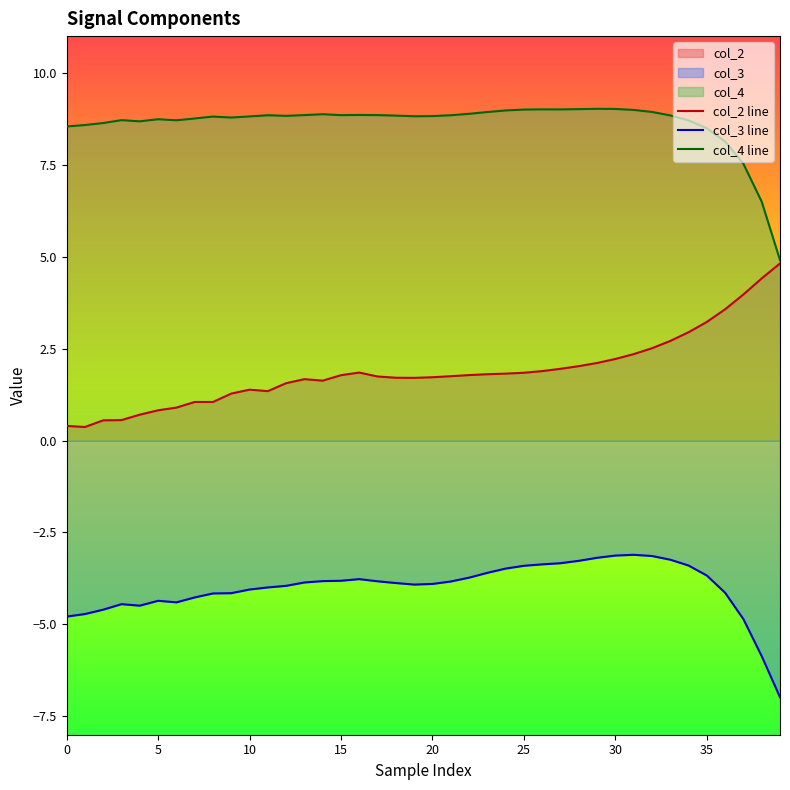

At which category does the chart reach its minimum across all series?

39